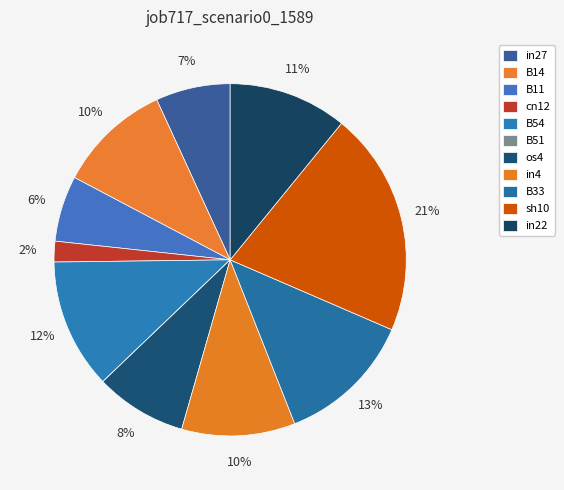

Rank the categories by value from lowest to highest.

B51, cn12, B11, in27, os4, B14, in4, in22, B54, B33, sh10